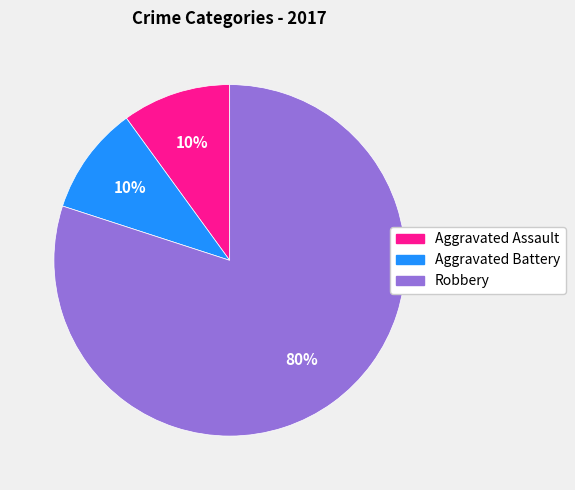

To the nearest percent, what is the combined percentage of Aggravated Battery and Aggravated Assault?

20%